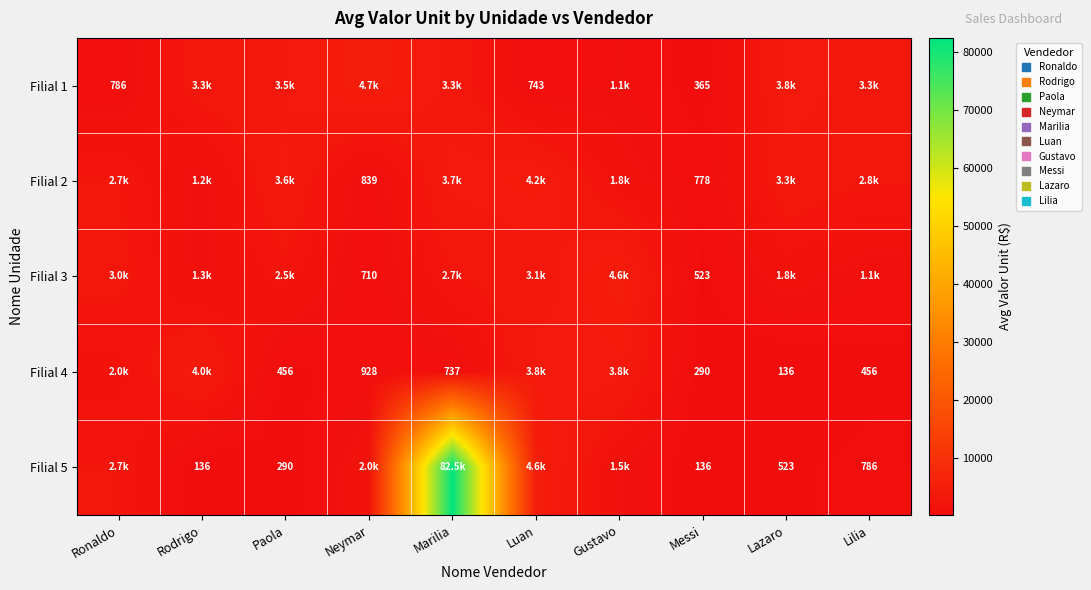

What is the difference between the maximum and minimum values in the Filial 4 series?

3815.1